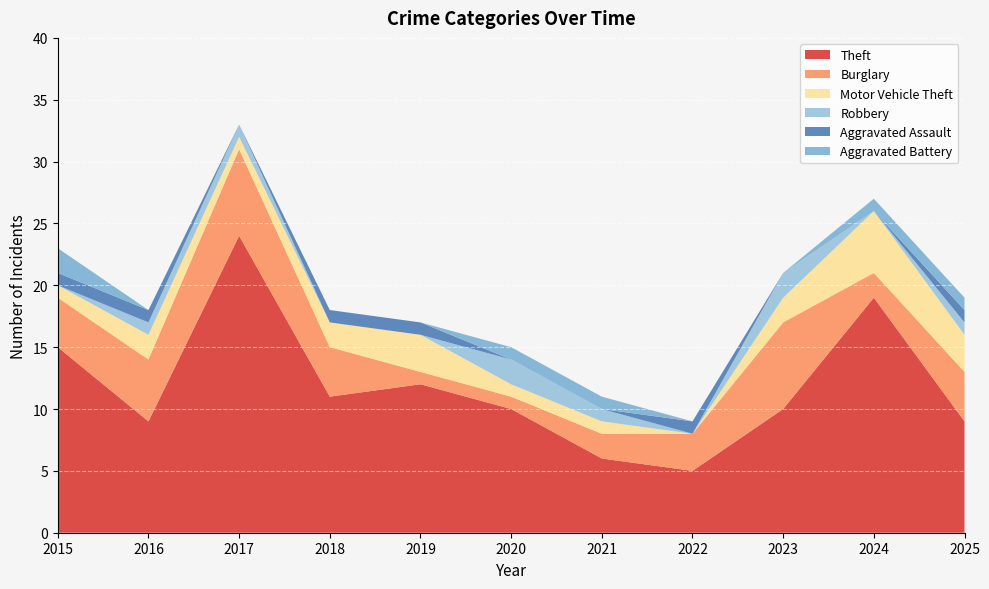

Reading left to right, what are all the values shown in this chart?

Theft: 15	9	24	11	12	10	6	5	10	19	9
Burglary: 4	5	7	4	1	1	2	3	7	2	4
Motor Vehicle Theft: 1	2	1	2	3	1	1	0	2	5	3
Robbery: 0	1	1	0	0	2	1	0	2	0	1
Aggravated Assault: 1	1	0	1	1	0	0	1	0	0	1
Aggravated Battery: 2	0	0	0	0	1	1	0	0	1	1